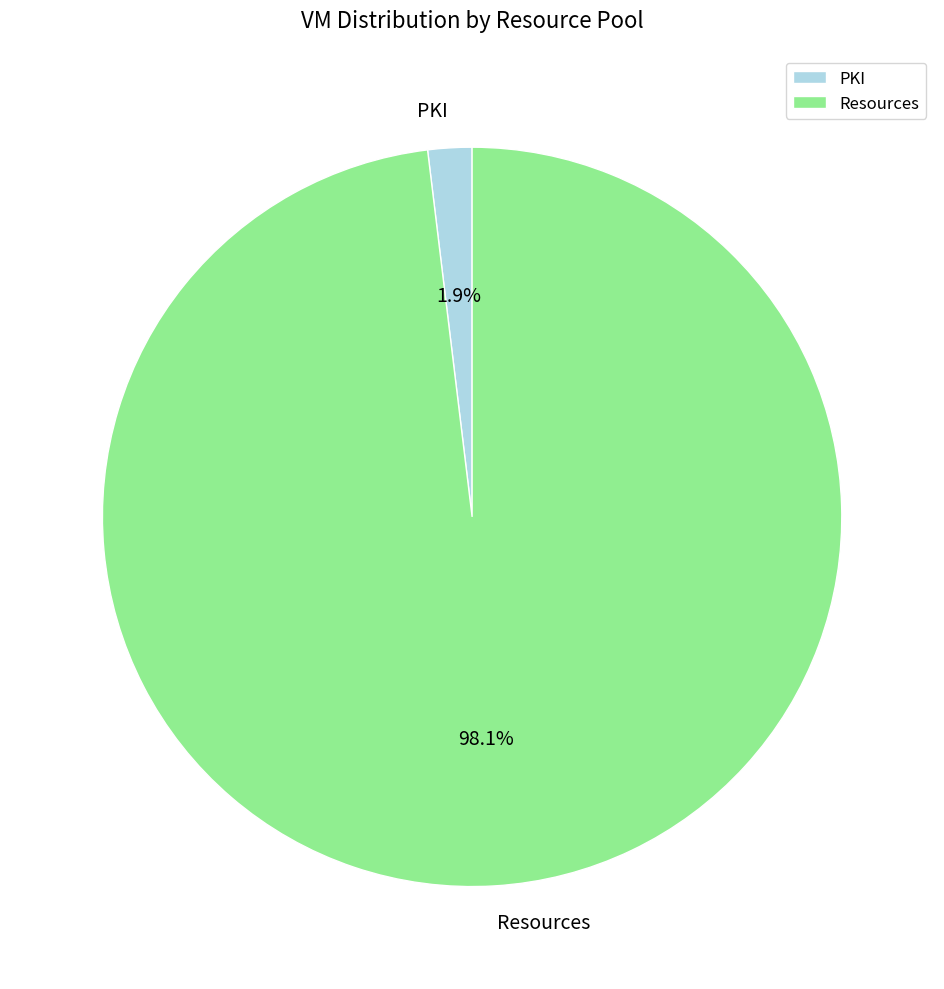

The PKI slice represents 13% of the pie. True or false?

False